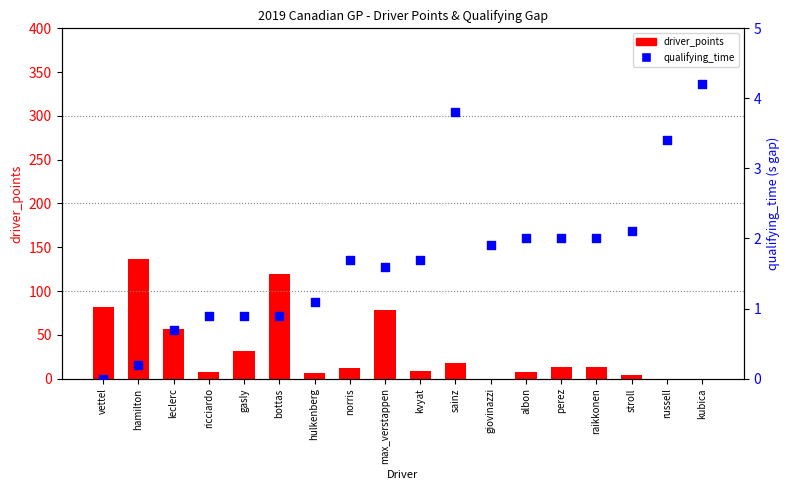

Which series has the largest total across all categories?

driver_points